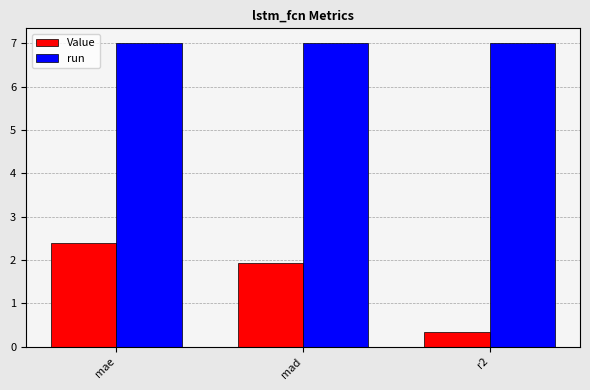

Which series has the largest total across all categories?

run